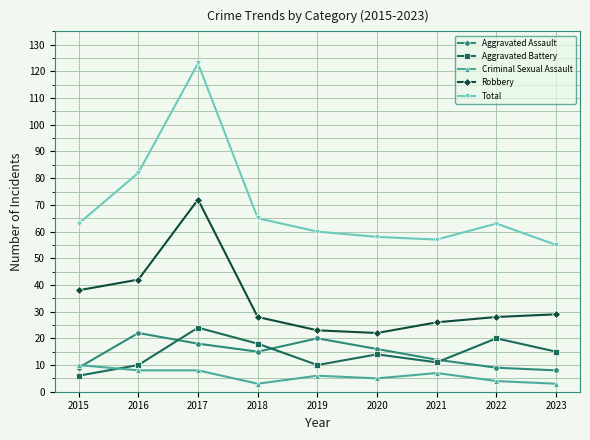

Rank the series by their maximum value, from highest to lowest.

Total, Robbery, Aggravated Battery, Aggravated Assault, Criminal Sexual Assault